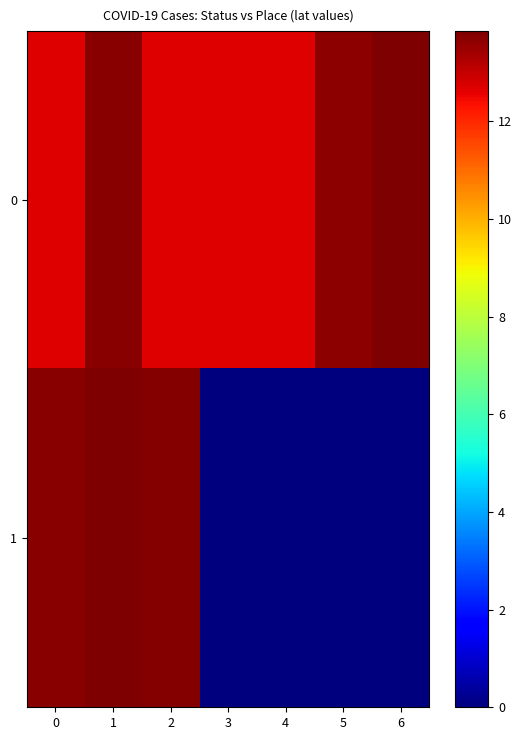

Which has a higher value, 4 or 6?

6